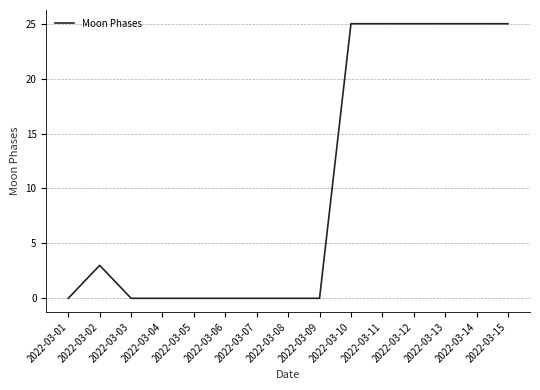

The value at 2022-03-08 is -8. True or false?

False